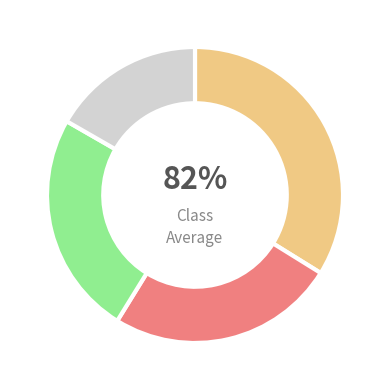

To the nearest percent, what is the combined percentage of Maduro and Barraganete?

51%